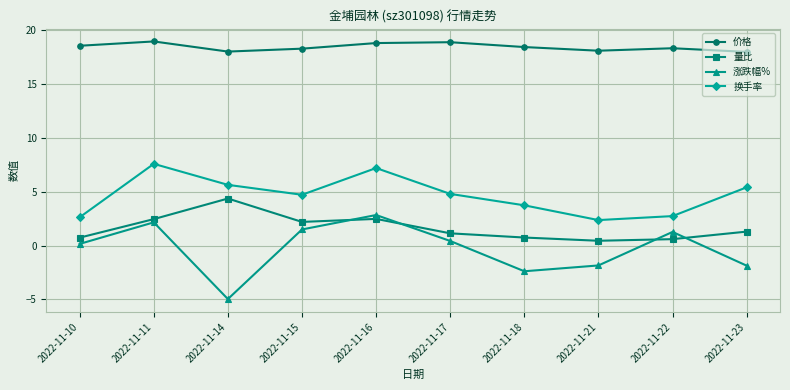

The value of 量比 at 2022-11-15 is 0.6. True or false?

False